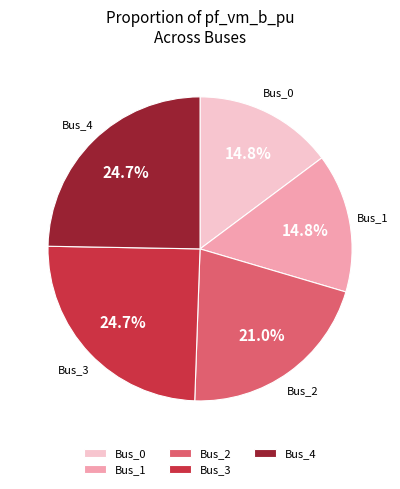

Does Bus_2 represent more than half of the total?

No